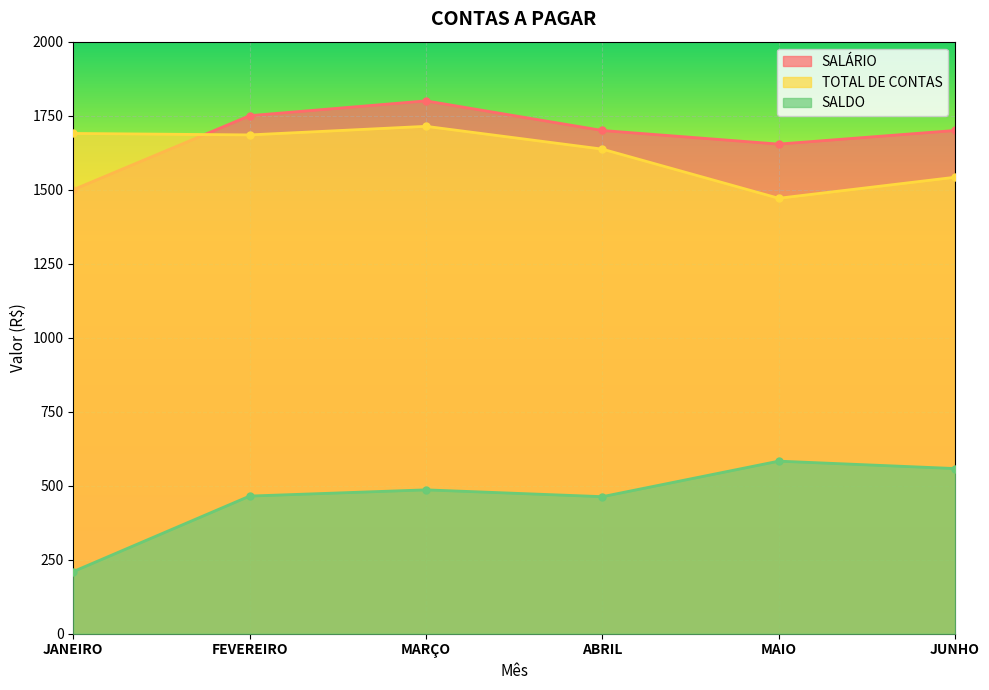

Read the SALDO value at MAIO, to the nearest 50.

600